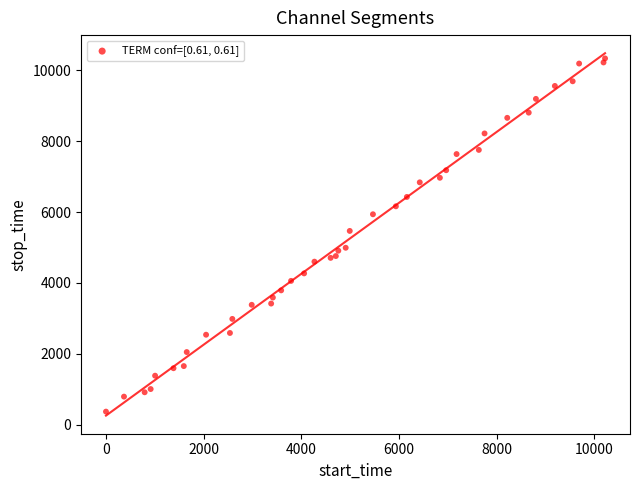

What Y value in the scatter plot is closest to 5352?

5468